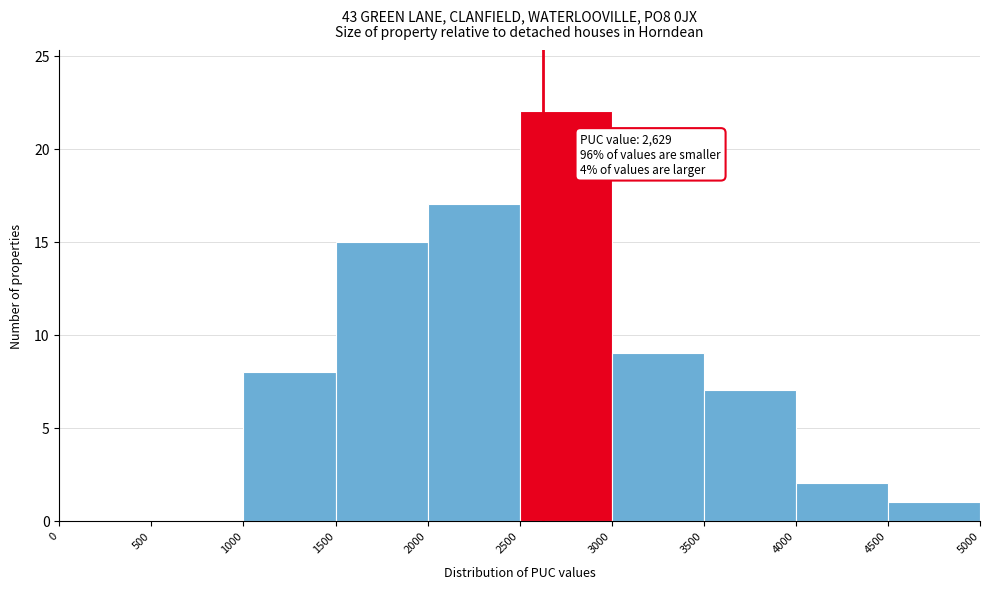

Which range on the x-axis has the tallest bar?

2500 to 3000